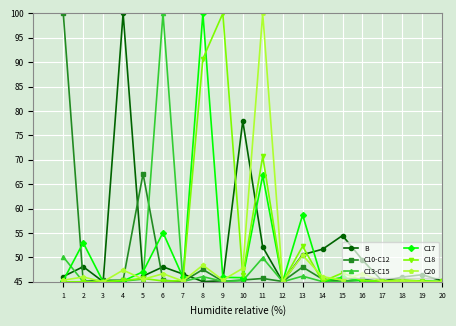

The value of C18 at 3 is 71.2. True or false?

False